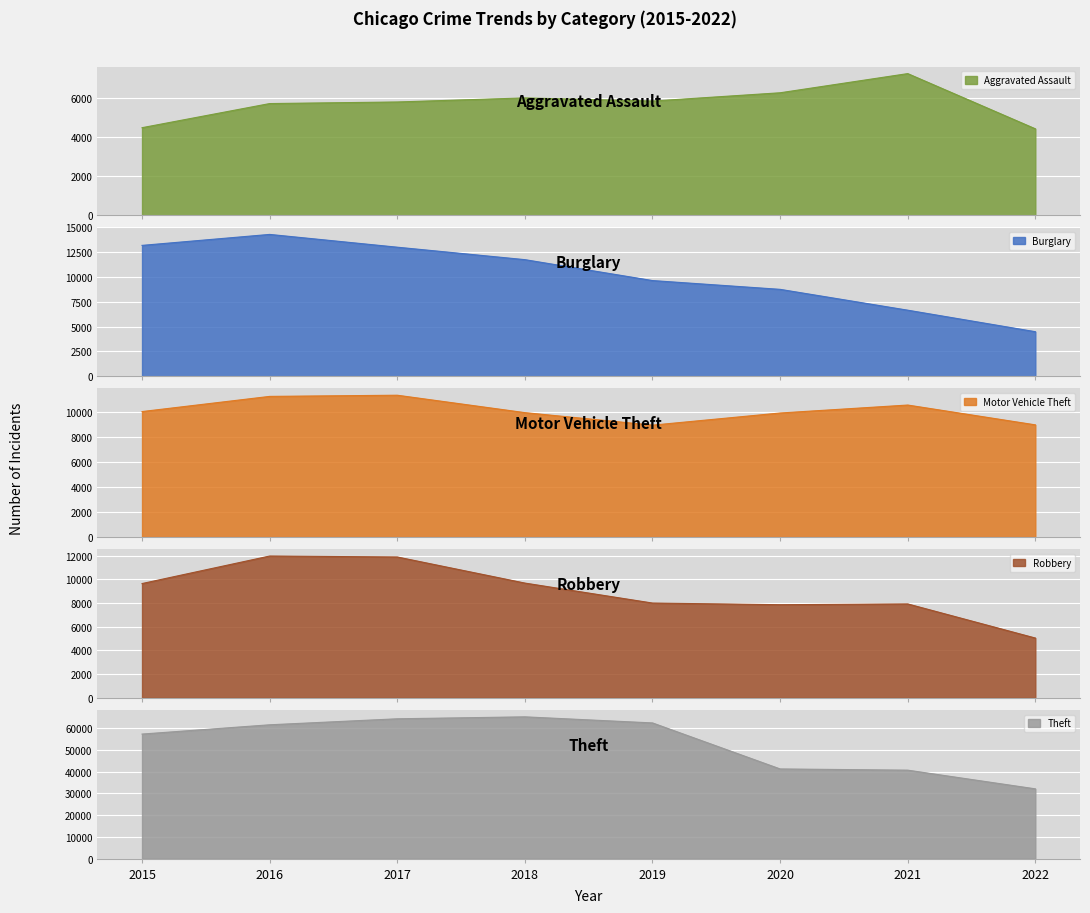

Read the Burglary value at 2022.

4486